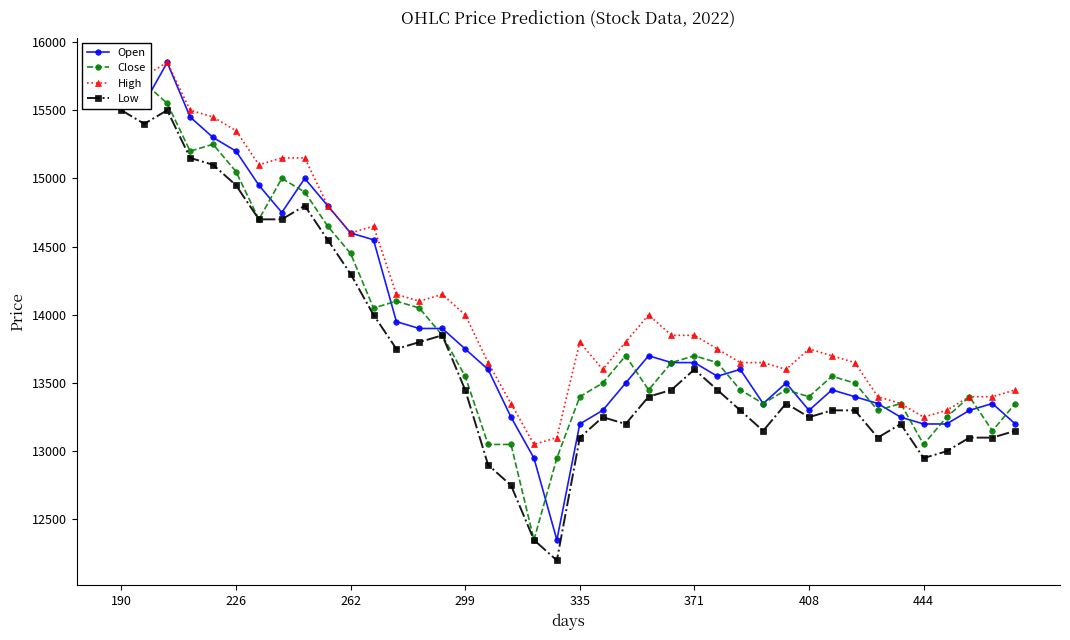

Does the chart have visible grid lines?

No